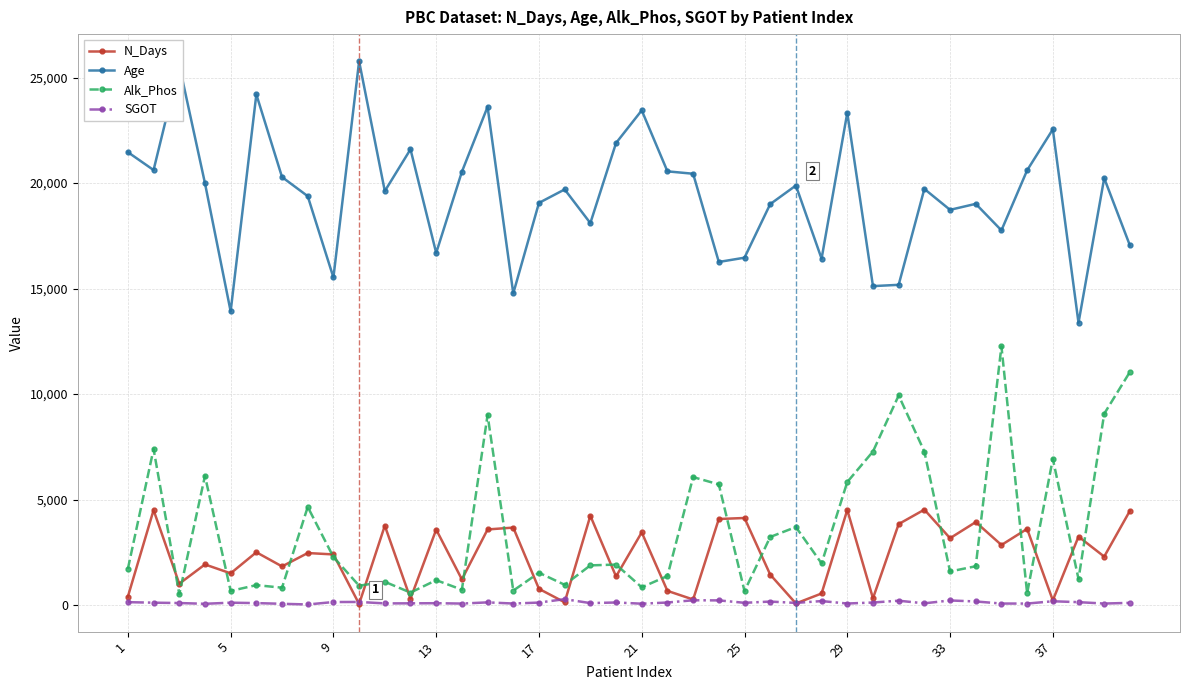

How many values in the SGOT series exceed 113?

20